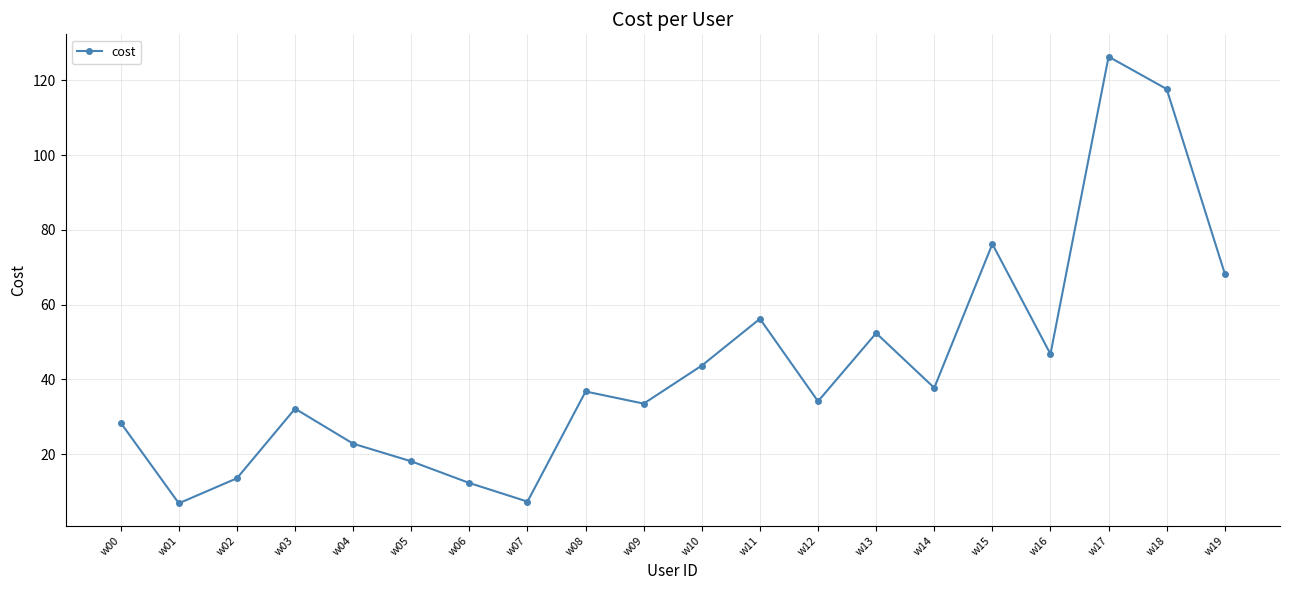

Where is the data nearest to the value 66?

w19